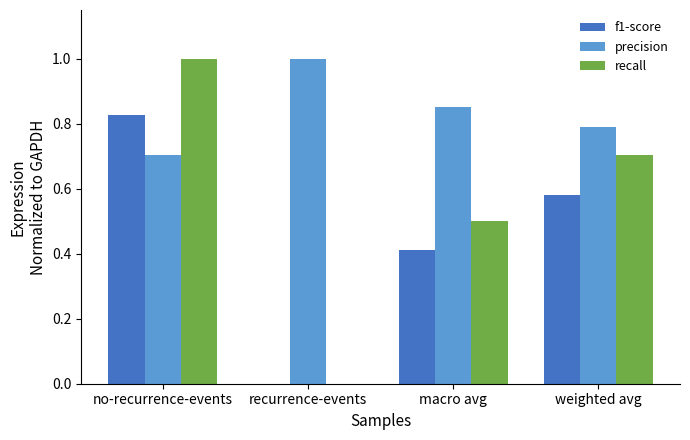

Which series changed the most between no-recurrence-events and weighted avg?

recall